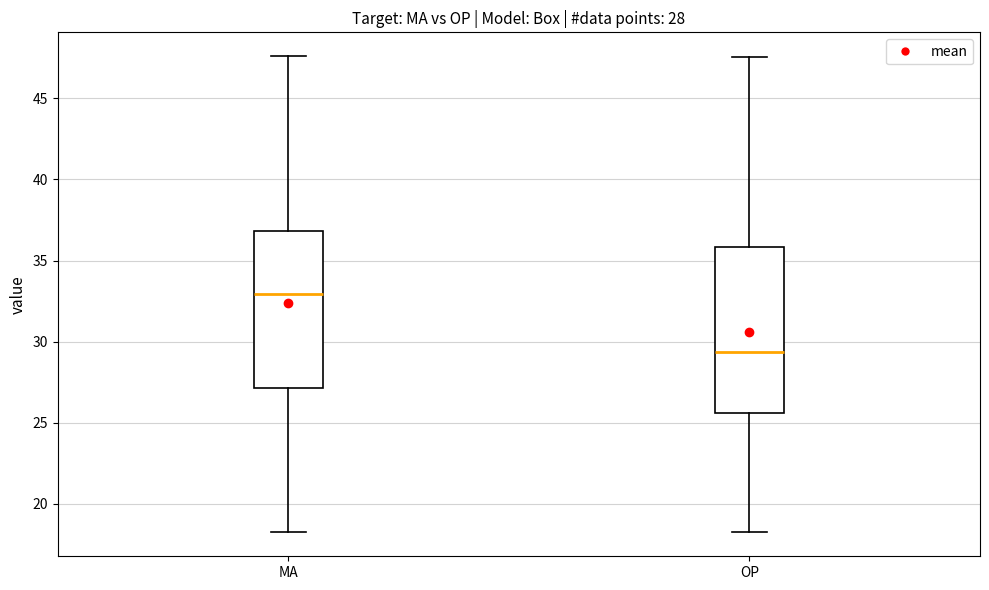

Which box is the tallest, from its lower edge to its upper edge?

OP